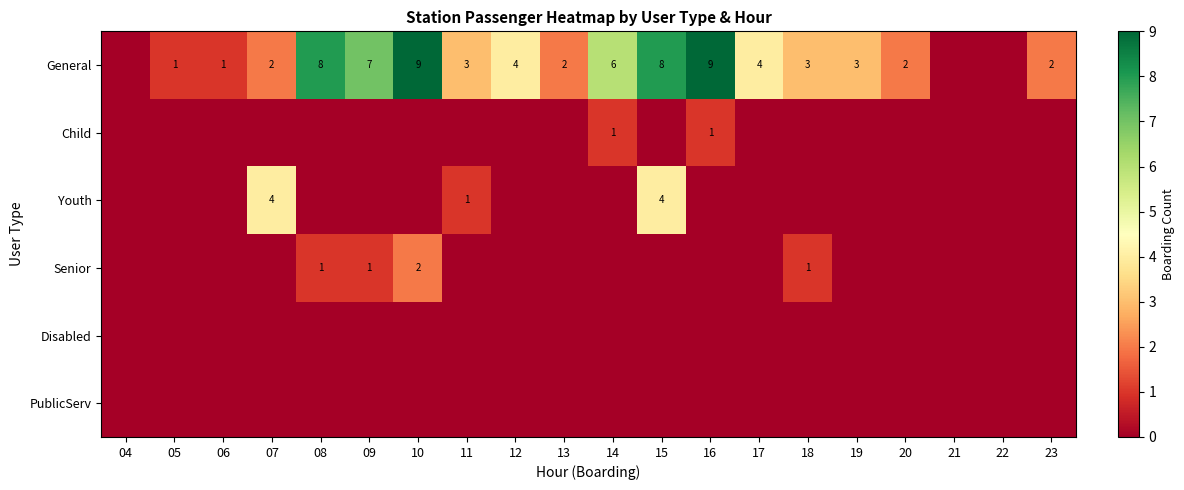

Is it true that Child equals 1 at 14?

True